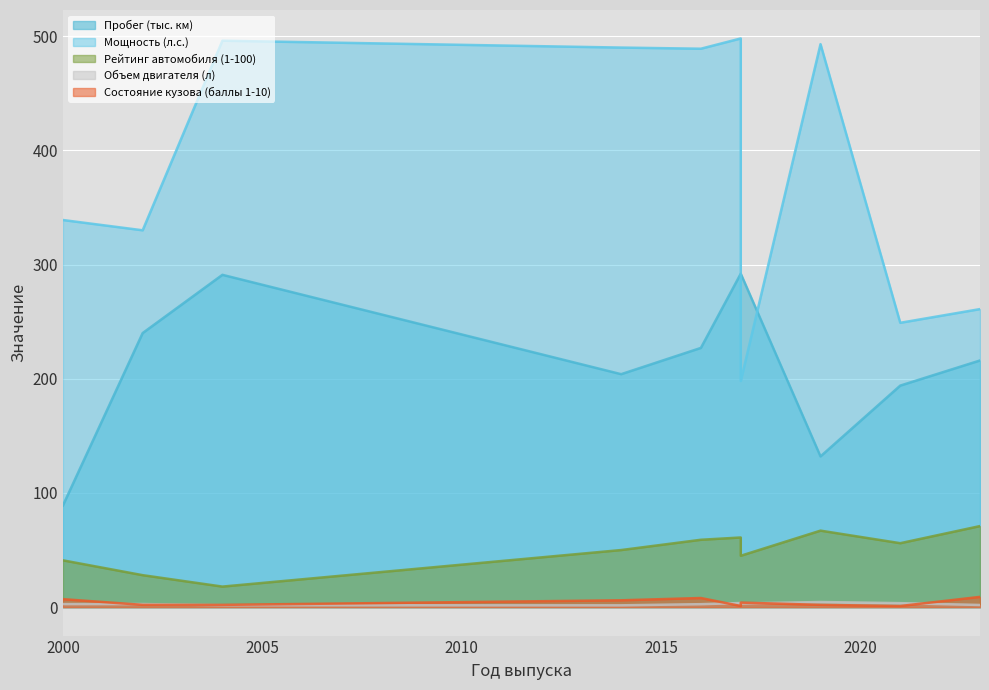

What is the spread (max minus min) of values at 2023?

259.1